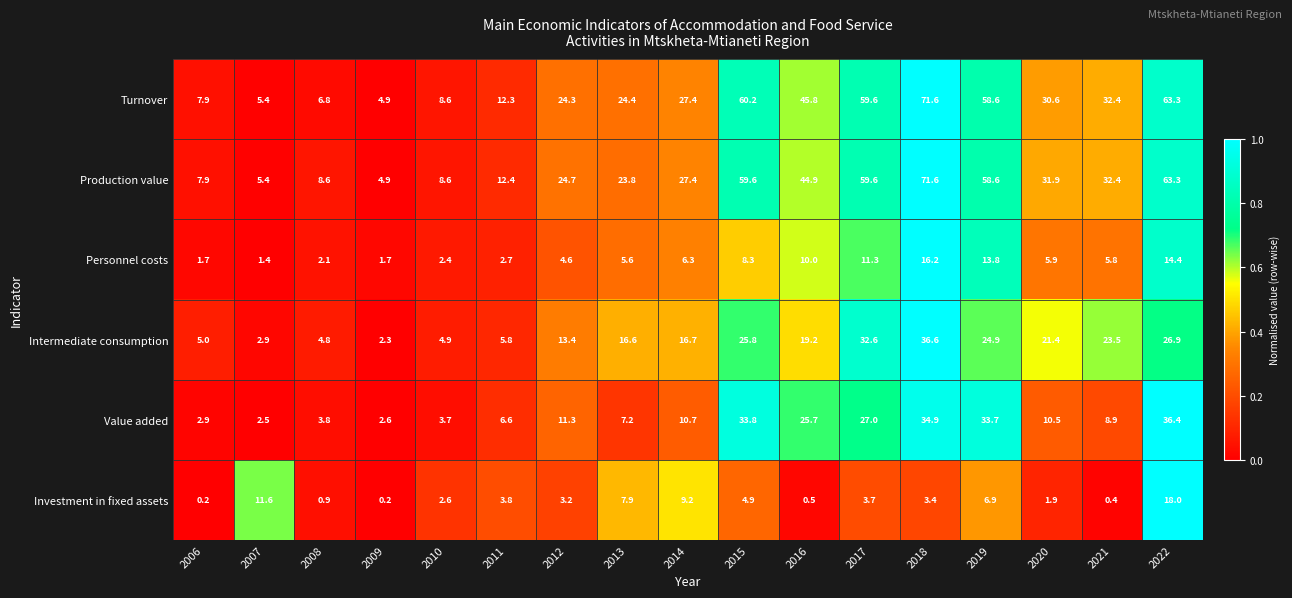

True or false: Personnel costs has a value of 3.3 at 2014.

False